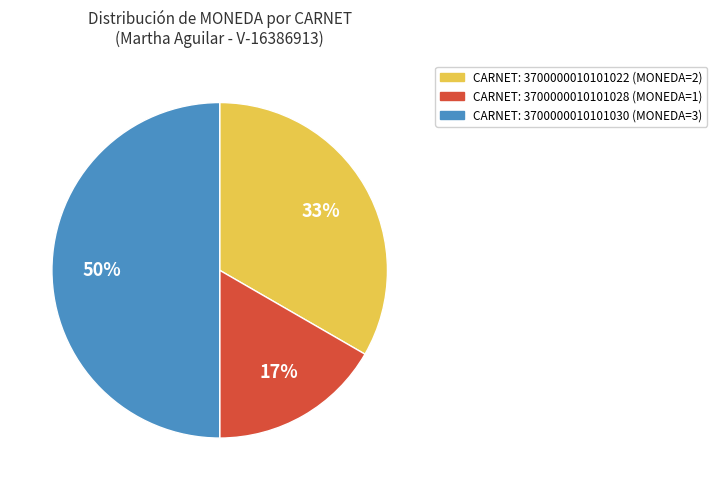

To the nearest percent, what is the average slice percentage?

33%